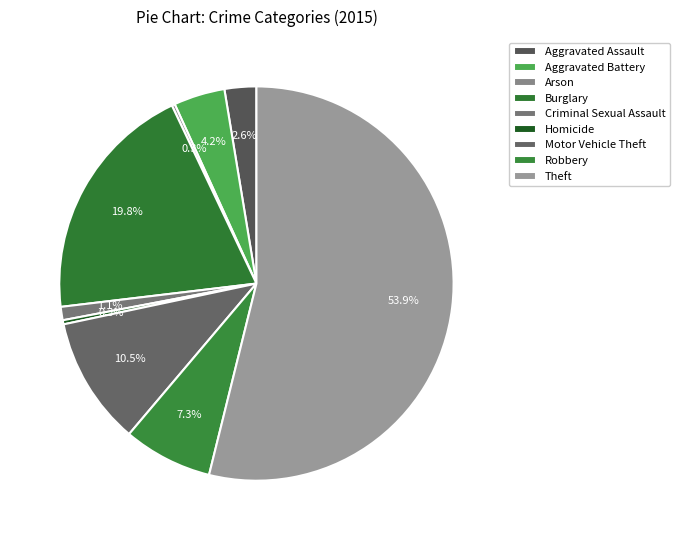

What is the largest slice in the pie chart?

Theft